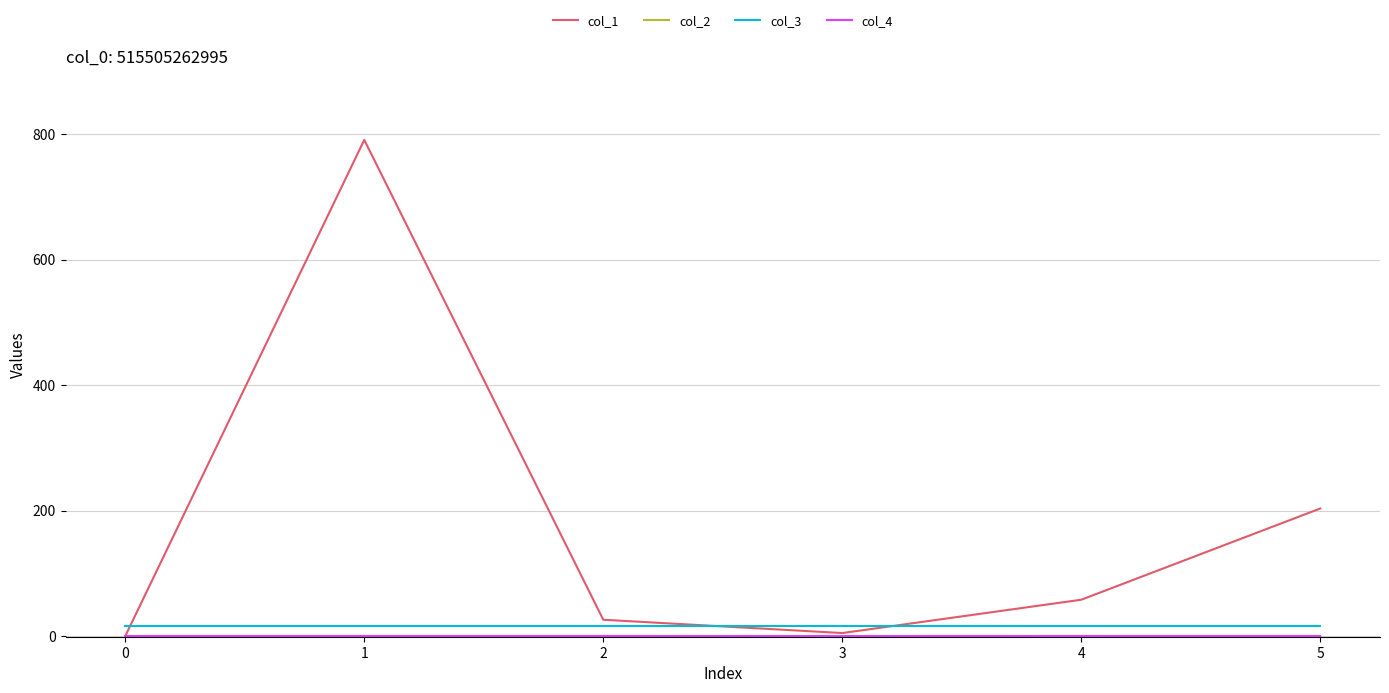

Which series has the widest spread of values?

col_1